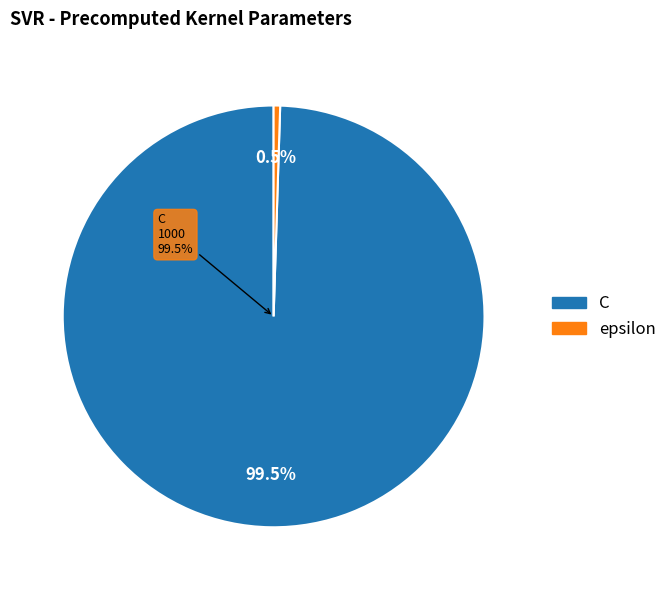

Which category accounts for the majority?

C